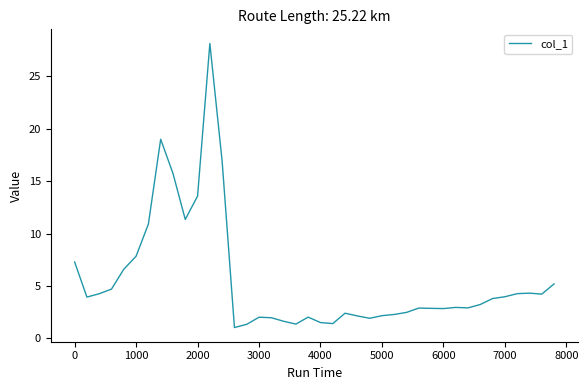

What is the minimum value shown in the chart?

1.0